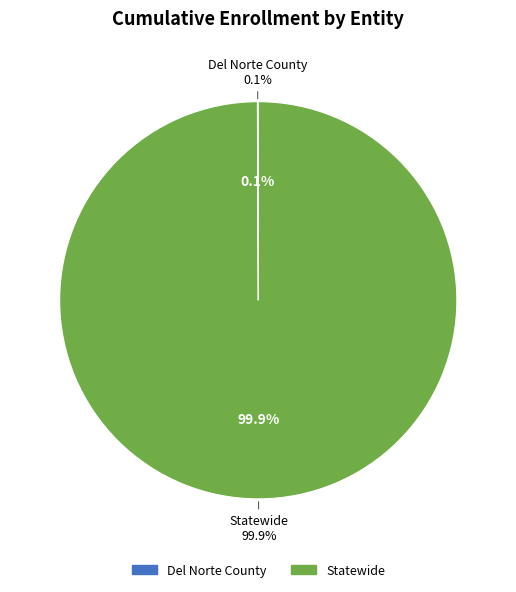

Rank the categories by value from lowest to highest.

Del Norte County, Statewide